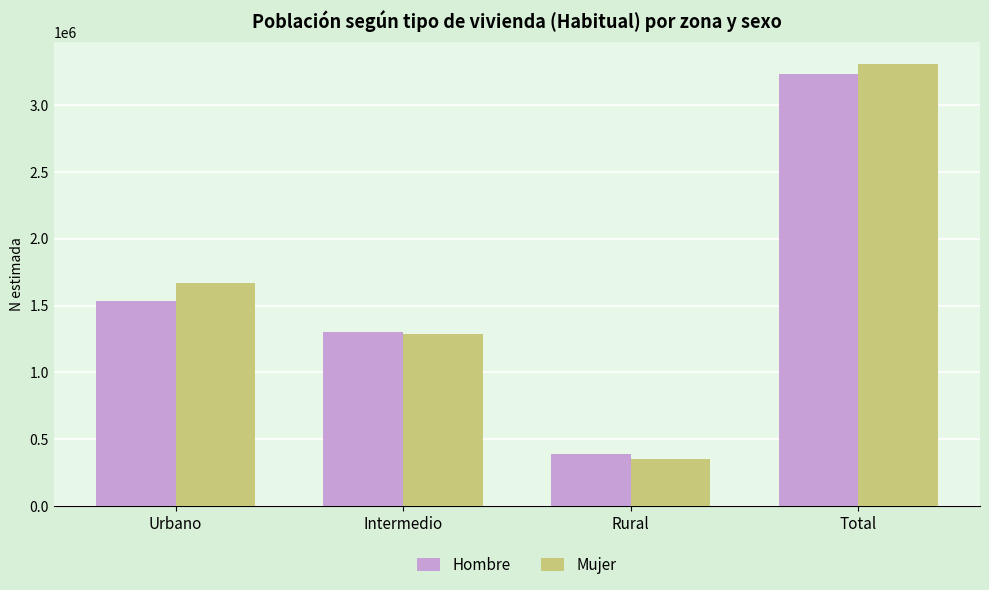

Reading left to right, what are all the values shown in this chart?

Hombre: Urbano=1535771	Intermedio=1304178	Rural=392154	Total=3232103
Mujer: Urbano=1669680	Intermedio=1286692	Rural=353563	Total=3309936